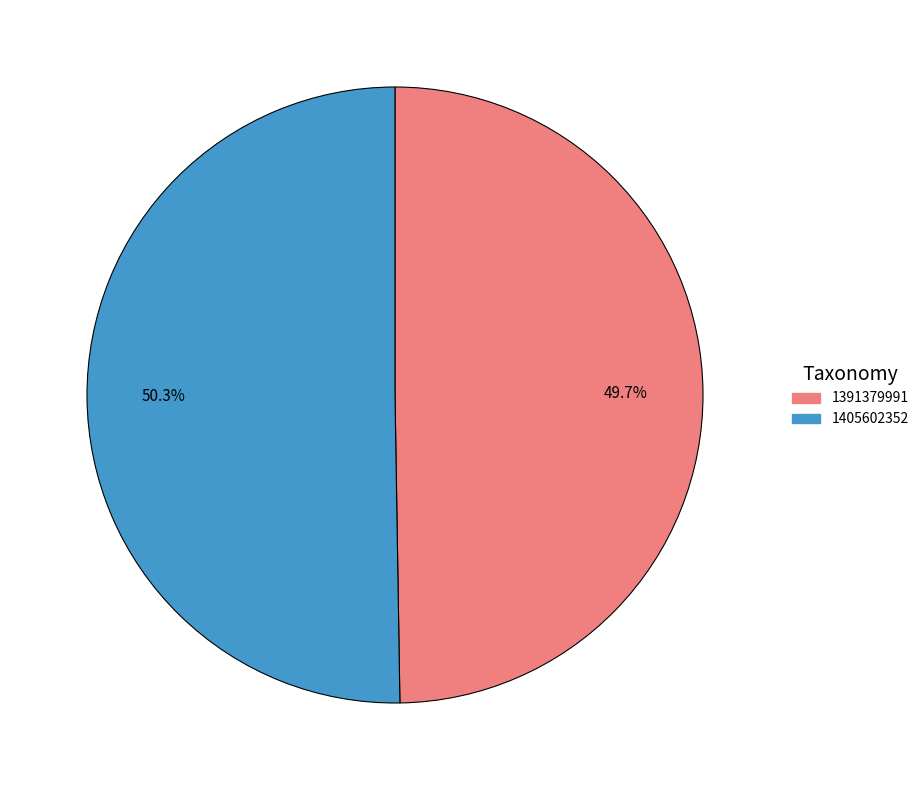

Count the number of slices in the pie.

2